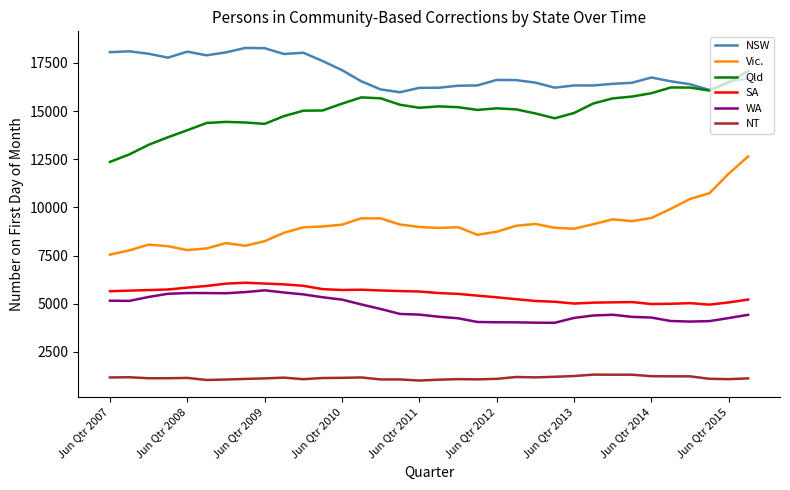

Which series has the widest spread of values?

Vic.